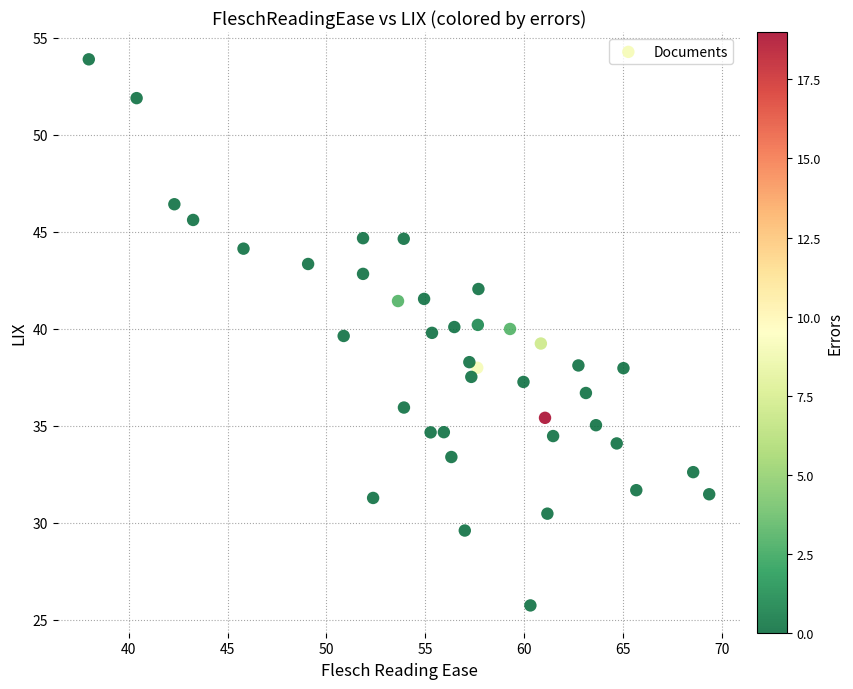

What is the range of X values (max minus min)?

31.4